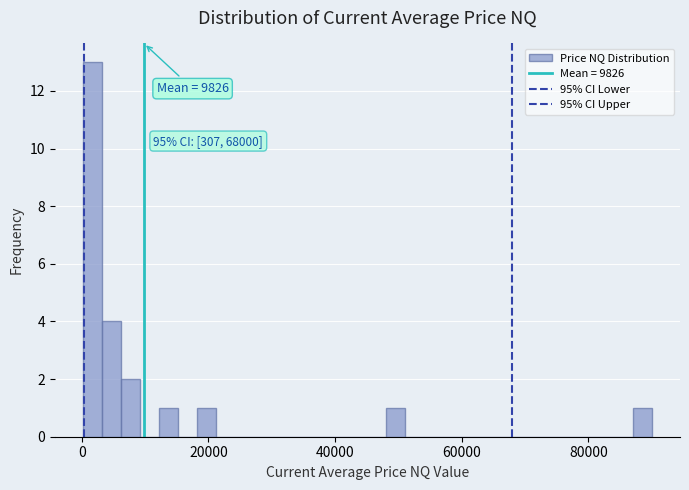

Around what value on the x-axis is the tallest bar? Give the approximate position of its centre, as read against the axis.

2000